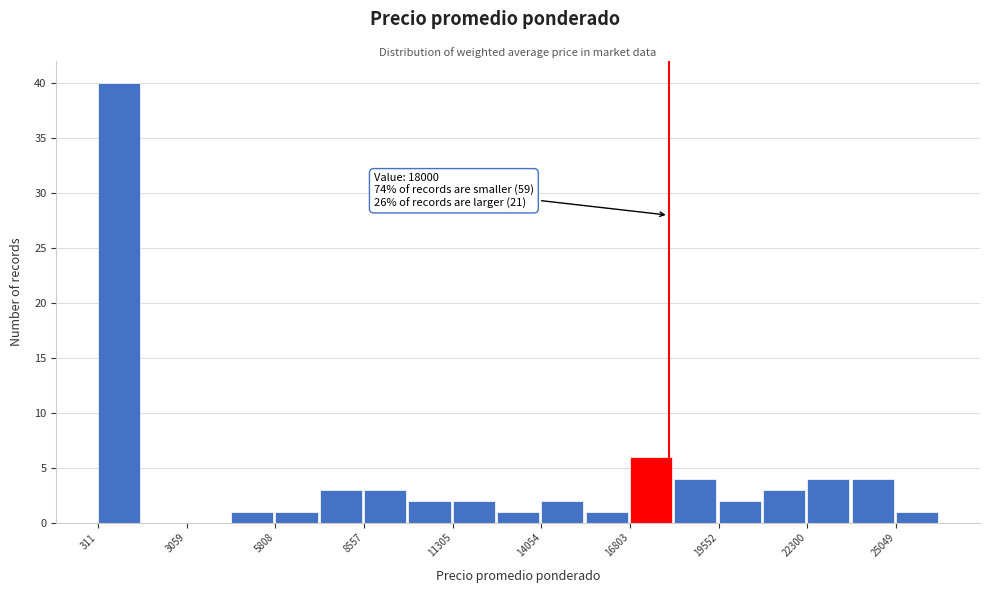

Around what value on the x-axis is the tallest bar? Give the approximate position of its centre, as read against the axis.

1000